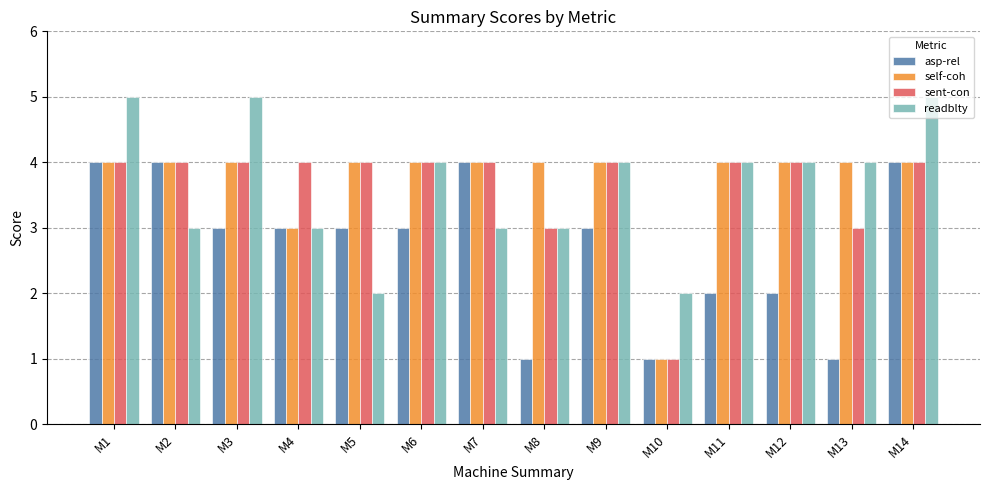

What is the total value across all series at M14?

17